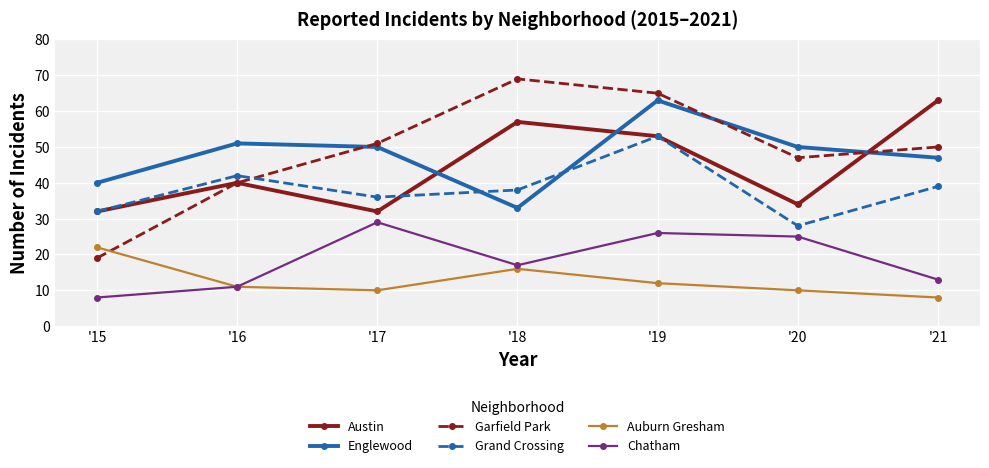

Reading left to right, extract all data points from this chart.

Austin: 32	40	32	57	53	34	63
Englewood: 40	51	50	33	63	50	47
Garfield Park: 19	40	51	69	65	47	50
Grand Crossing: 32	42	36	38	53	28	39
Auburn Gresham: 22	11	10	16	12	10	8
Chatham: 8	11	29	17	26	25	13